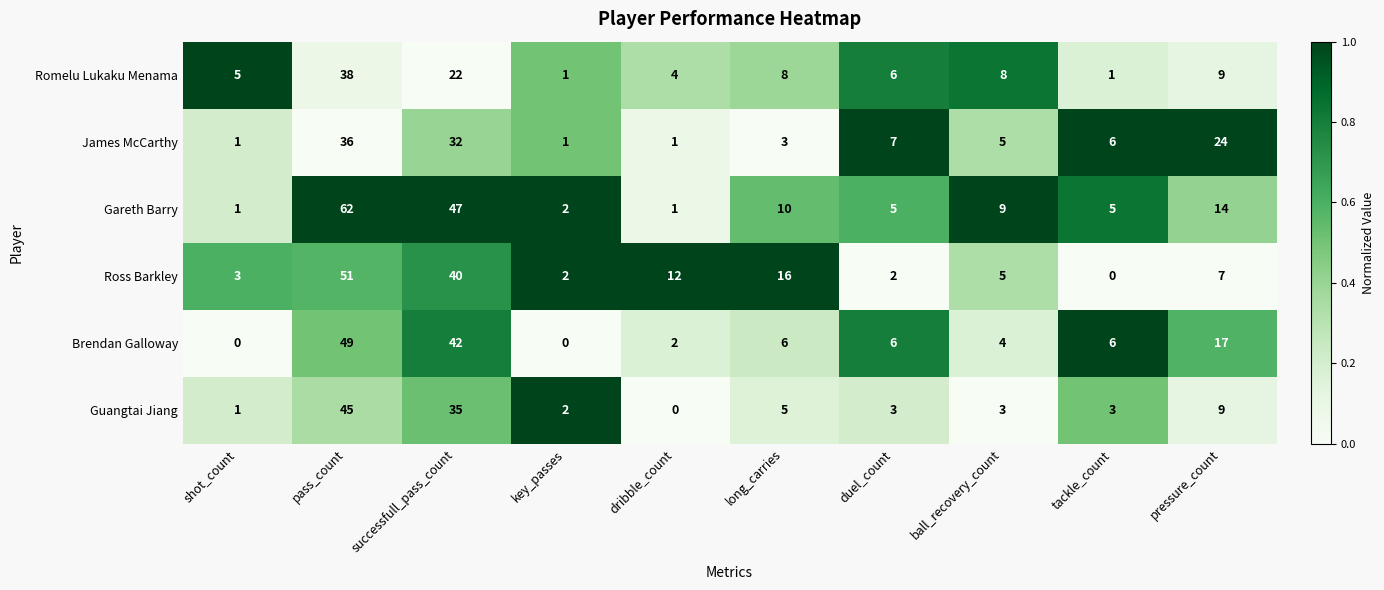

What is the approximate value of Brendan Galloway at tackle_count, to the nearest 10?

10